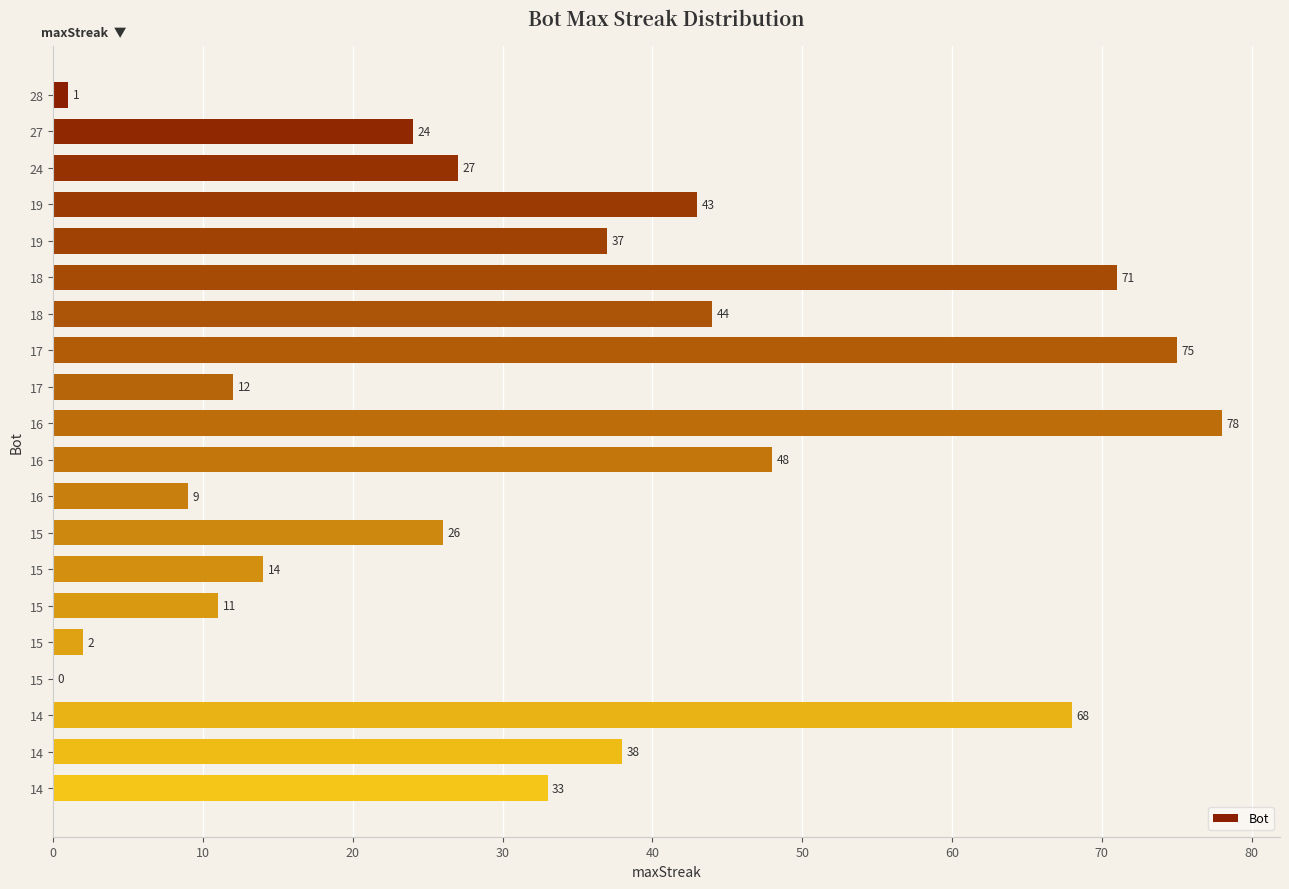

What is the sum of all values?

661